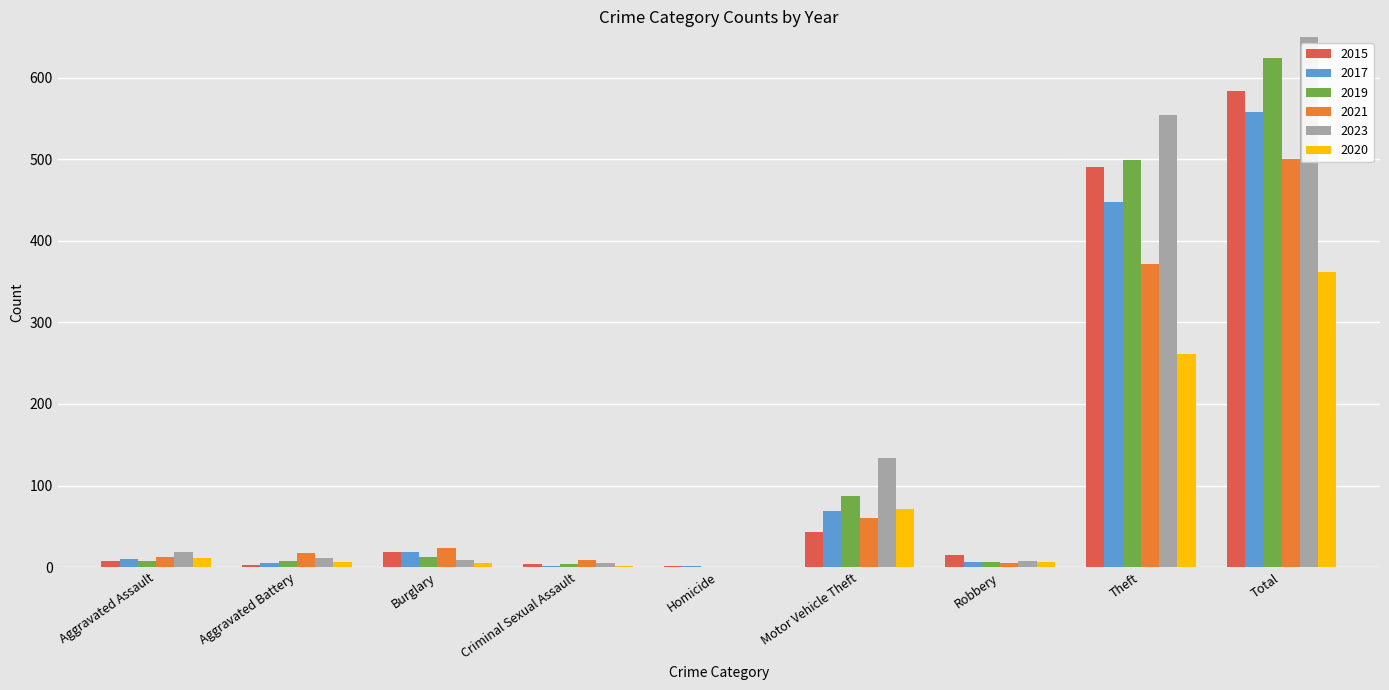

What is the sum of all 2015 values?

1168